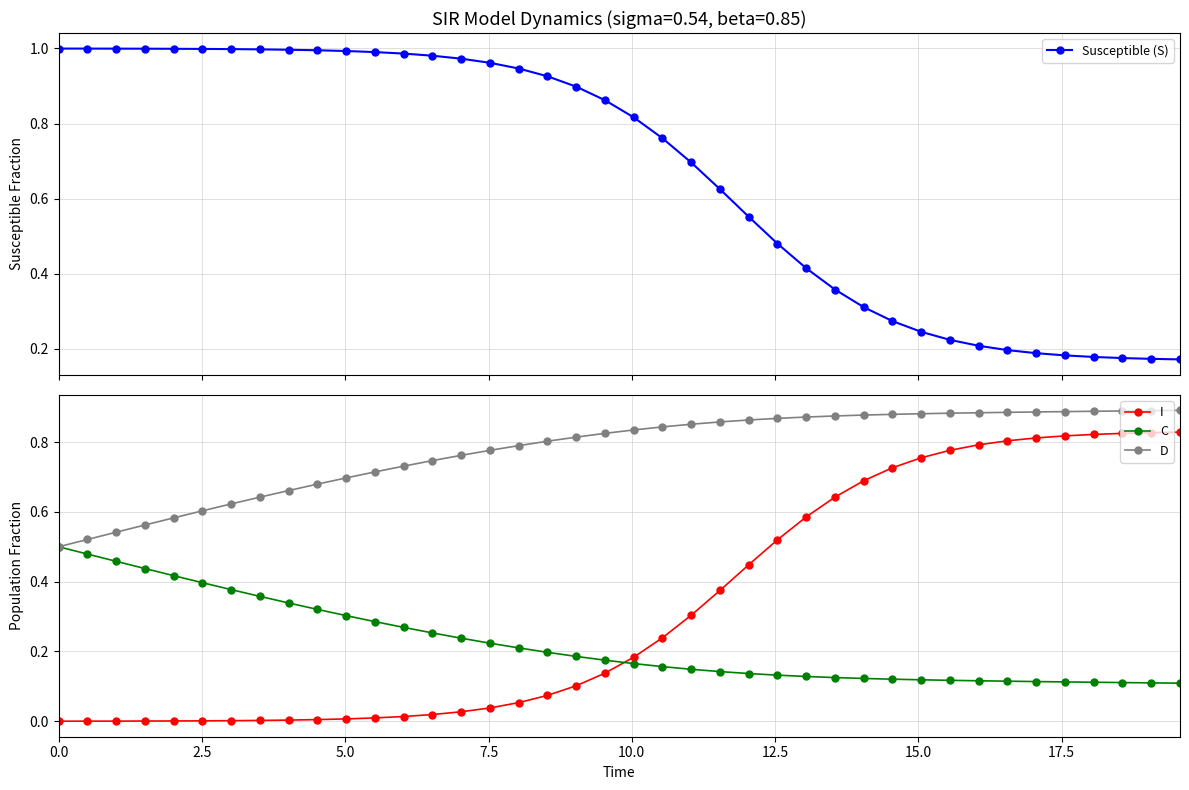

True or false: I and D cross at least once.

False